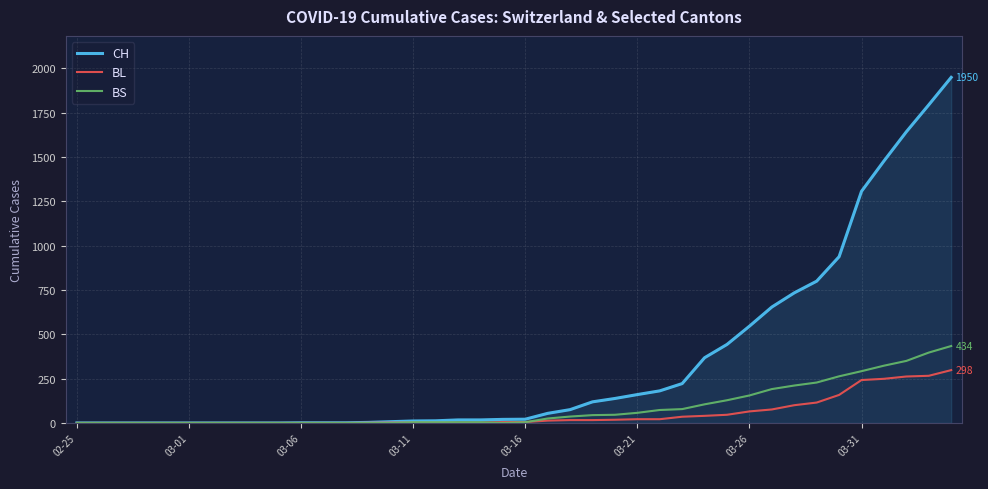

What is the sum of all BL values?

2078